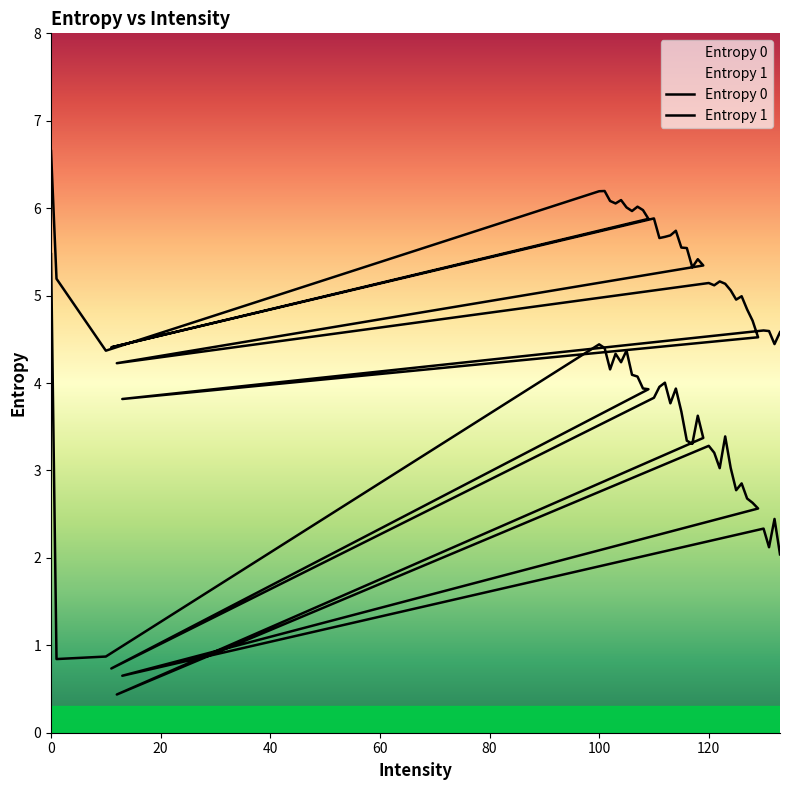

What is the sum of all Entropy 1 values?

126.2